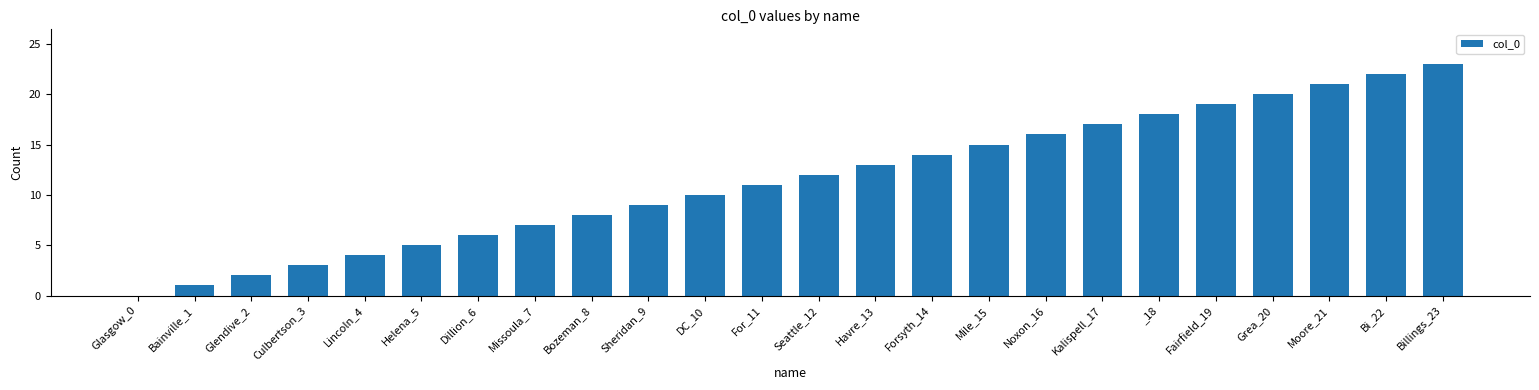

What is the sum of all values?

276